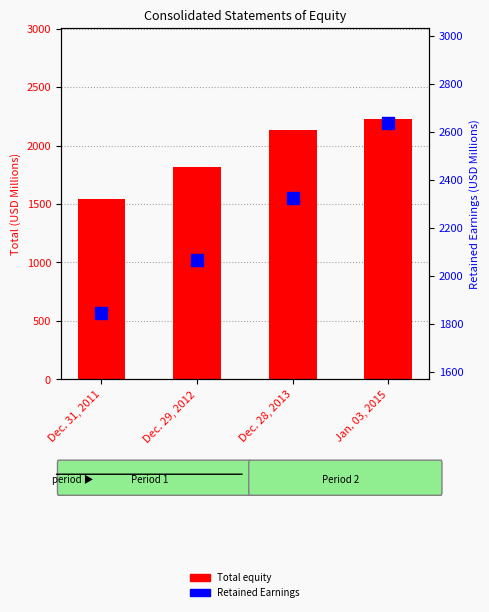

How many values in the Total equity series exceed 2130?

2